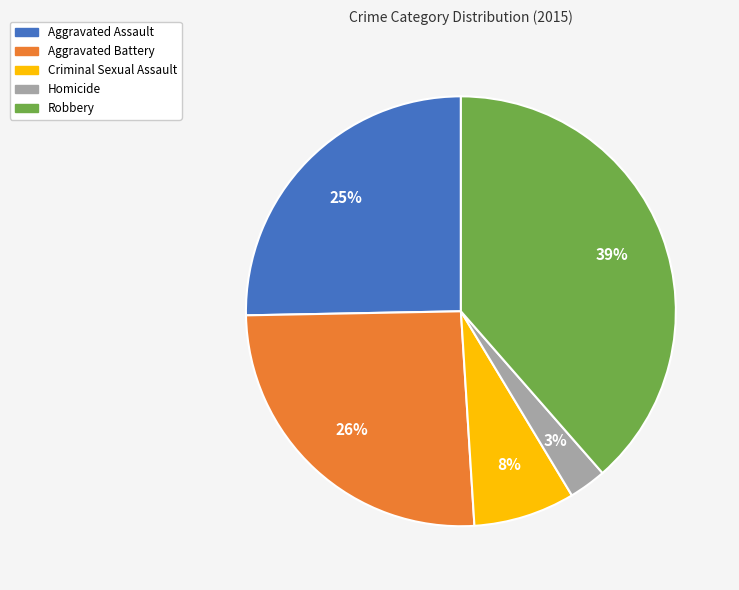

Is the sum of Aggravated Assault and Robbery greater than half?

Yes